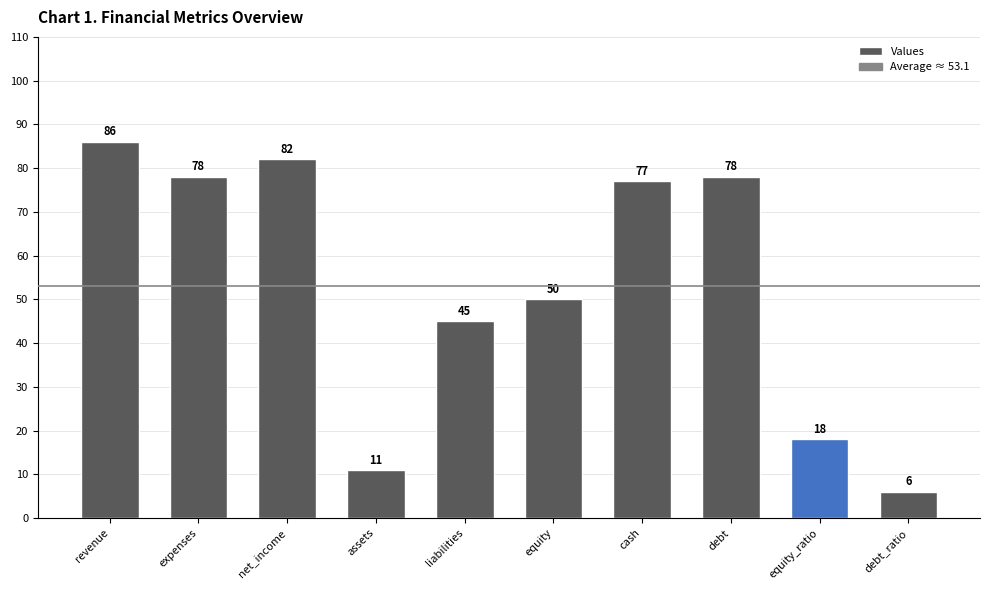

At which category does the chart reach its peak across all series?

revenue